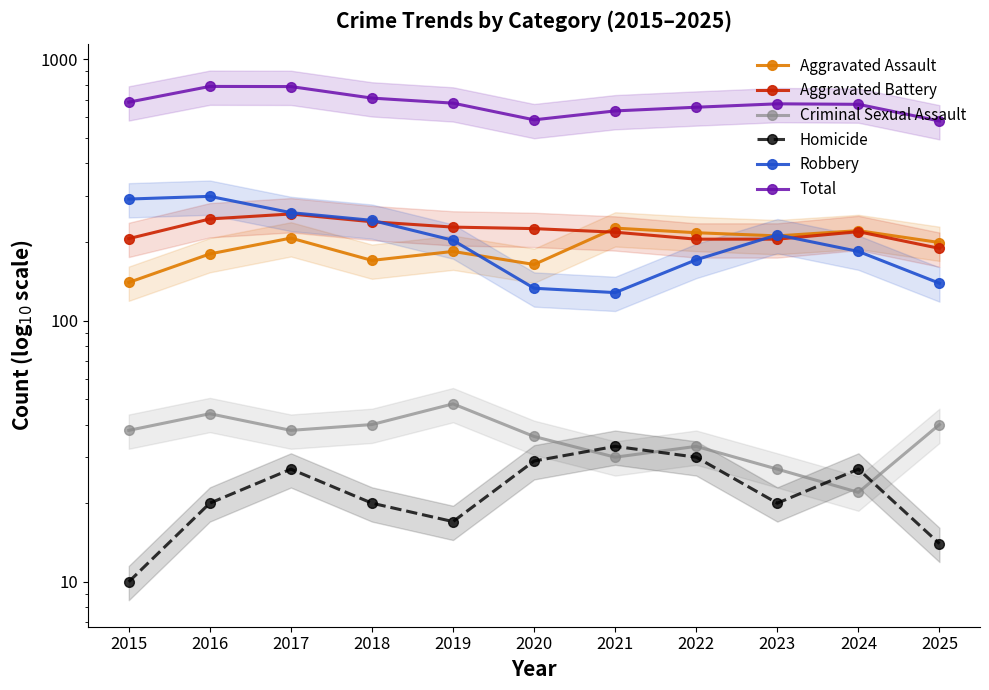

At which label does Aggravated Battery first exceed 219?

2016